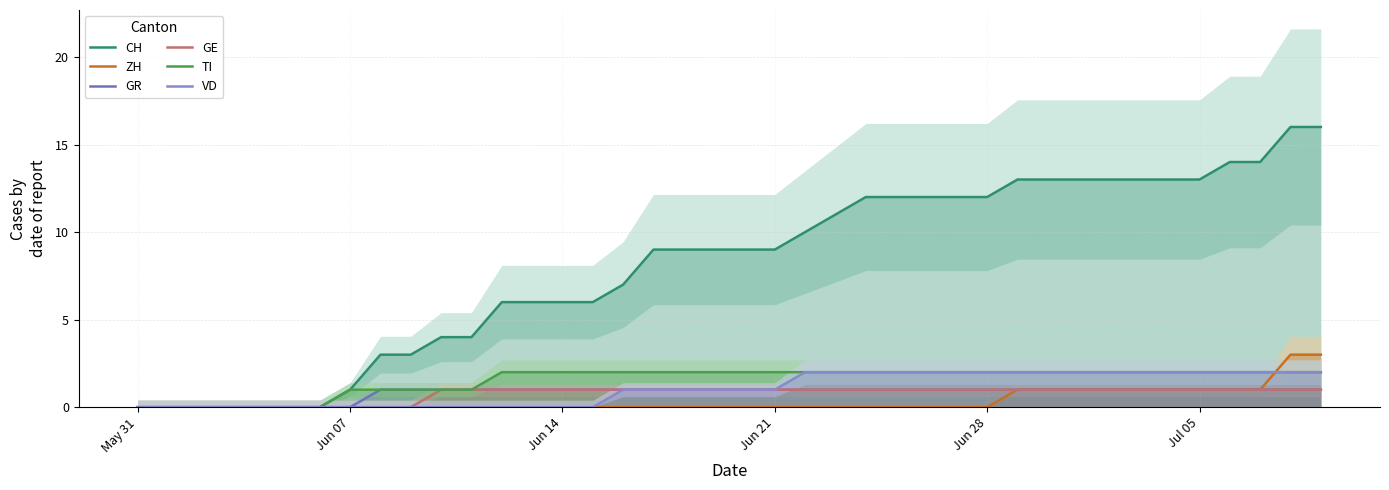

True or false: ZH has a value of 0 at Jun 07.

True